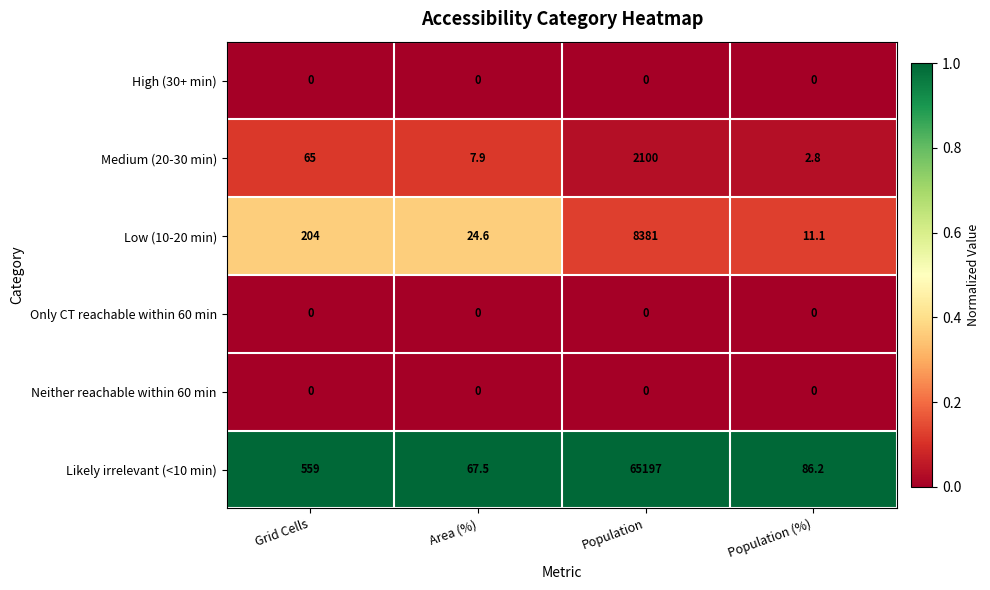

The Low (10-20 min) series shows 18.1 at Population (%). True or false?

False